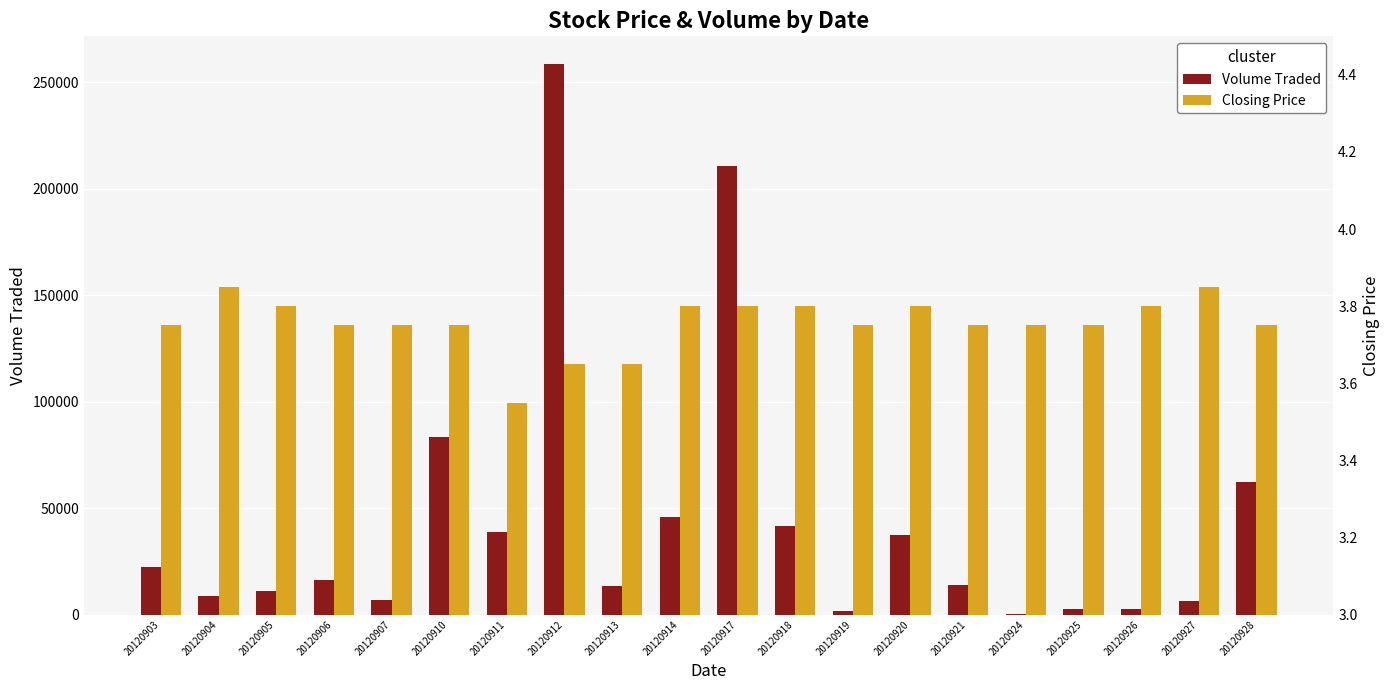

List the labels in order of Closing Price value, smallest first.

20120911, 20120912, 20120913, 20120903, 20120906, 20120907, 20120910, 20120919, 20120921, 20120924, 20120925, 20120928, 20120905, 20120914, 20120917, 20120918, 20120920, 20120926, 20120904, 20120927